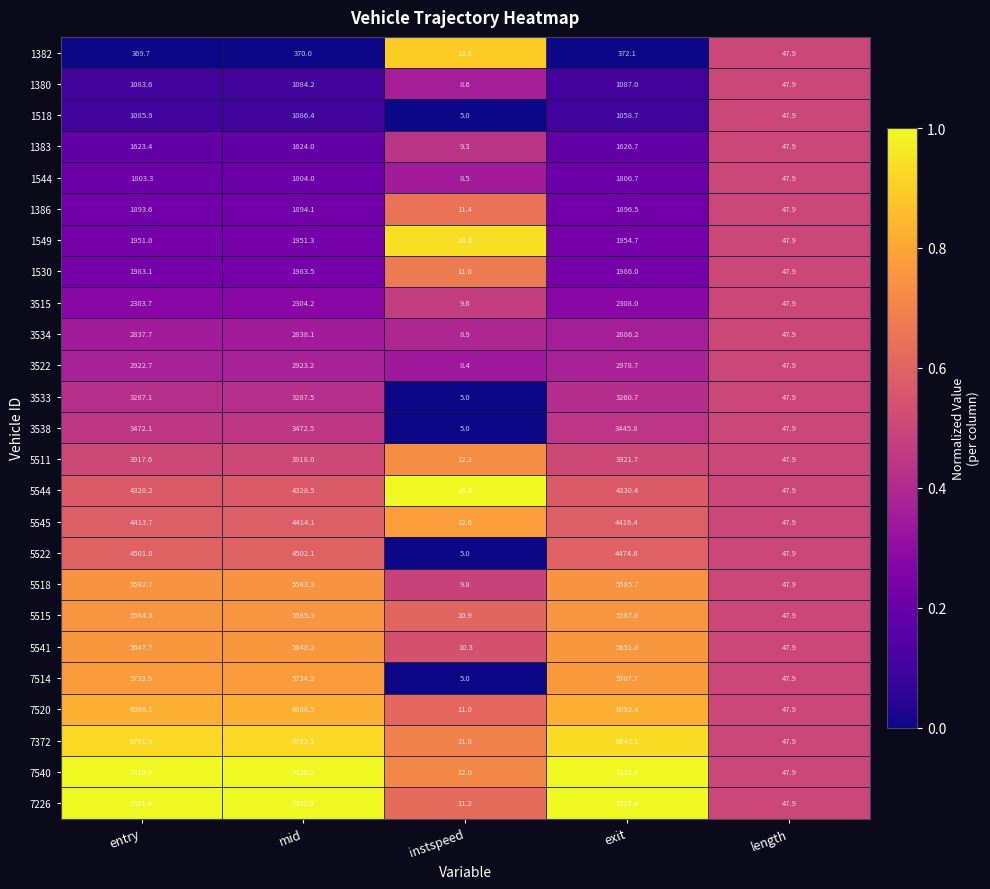

What is the greatest value displayed?

7324.4